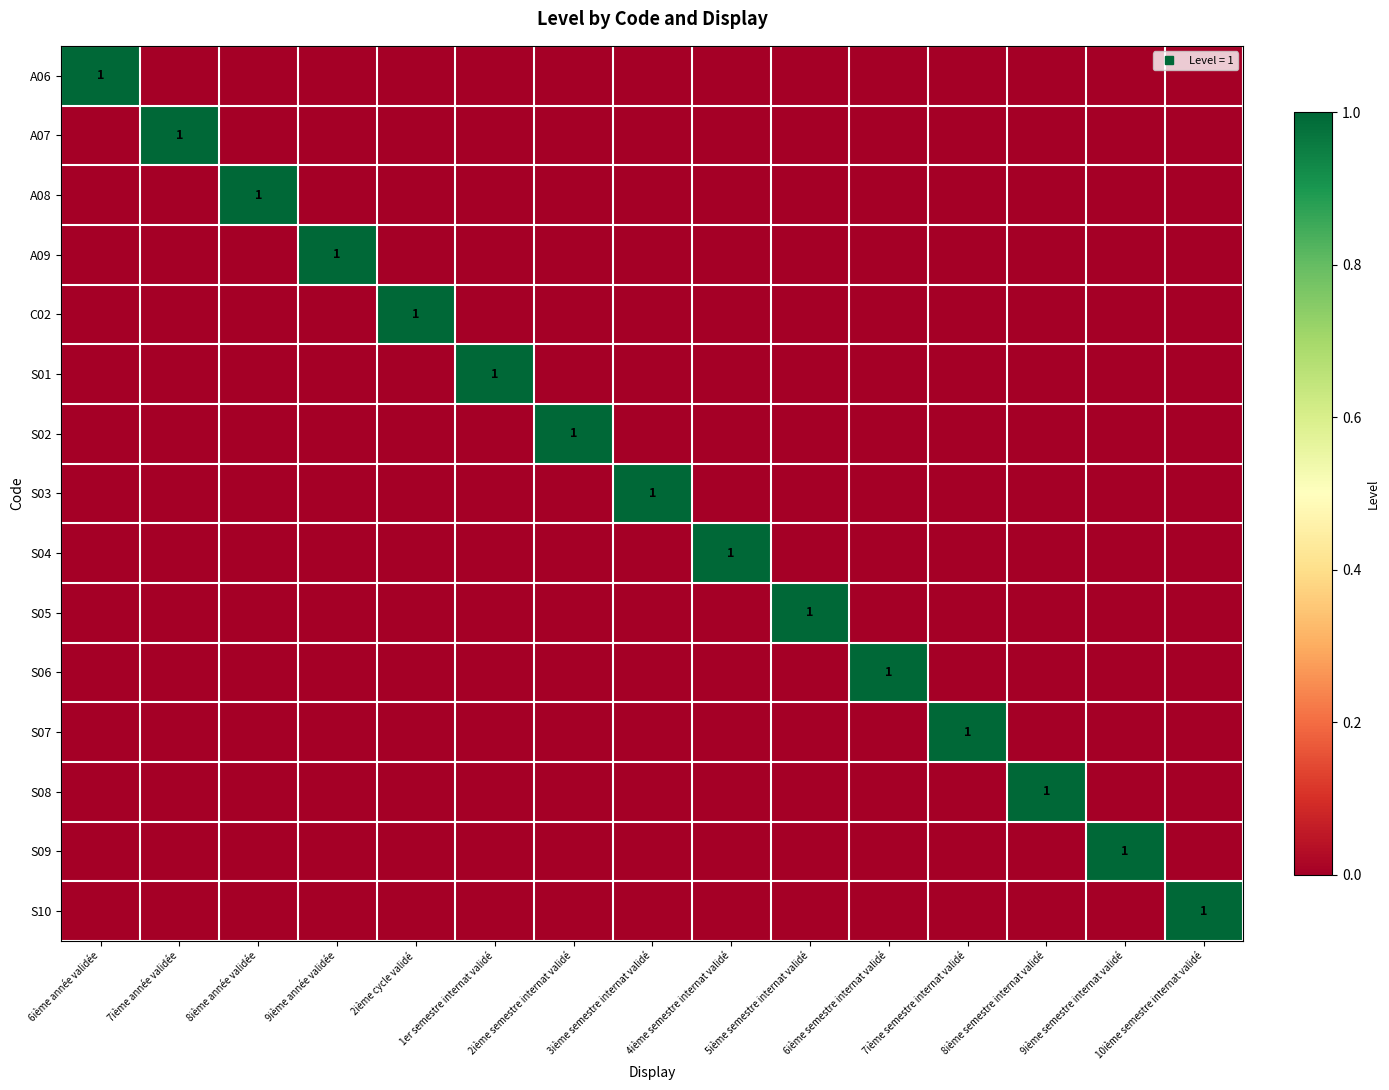

True or false: A06 has a value of 0 at 7ième semestre internat validé.

True